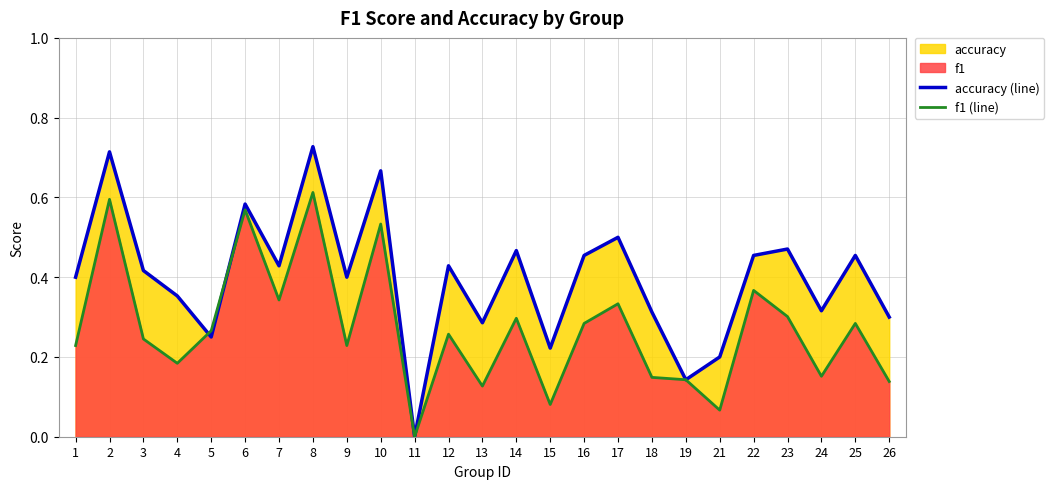

What is the maximum value shown in the chart?

0.7